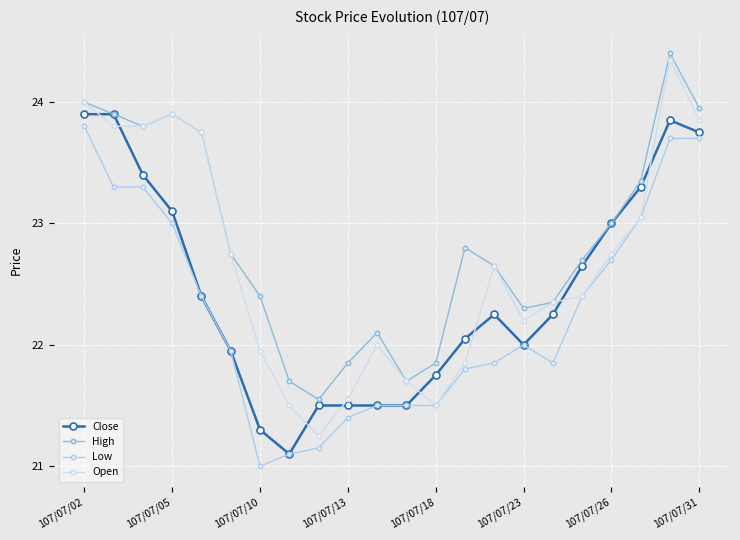

List the labels in order of Low value, largest first.

107/07/02, 20, 21, 107/07/05, 107/07/10, 19, 107/07/13, 18, 107/07/18, 17, 15, 107/07/23, 14, 16, 13, 10, 11, 12, 9, 8, 107/07/31, 107/07/26